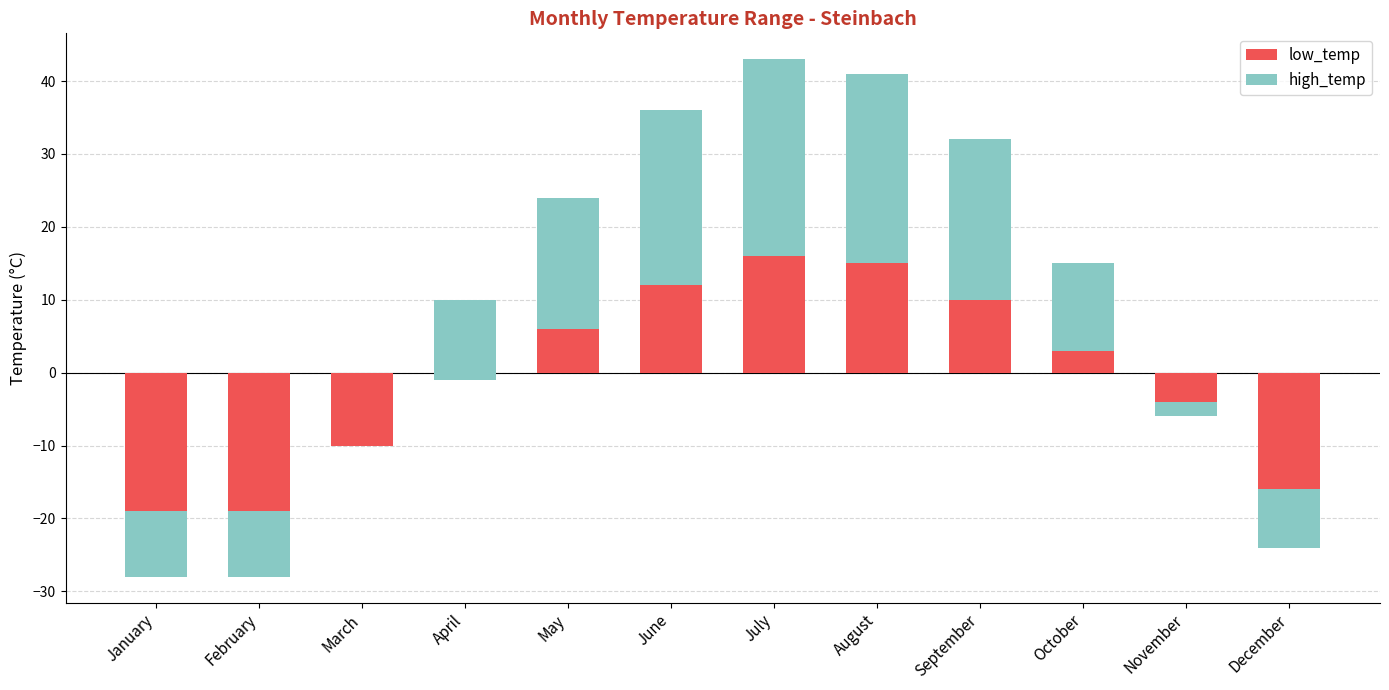

Where is high_temp nearest to the value 9?

April